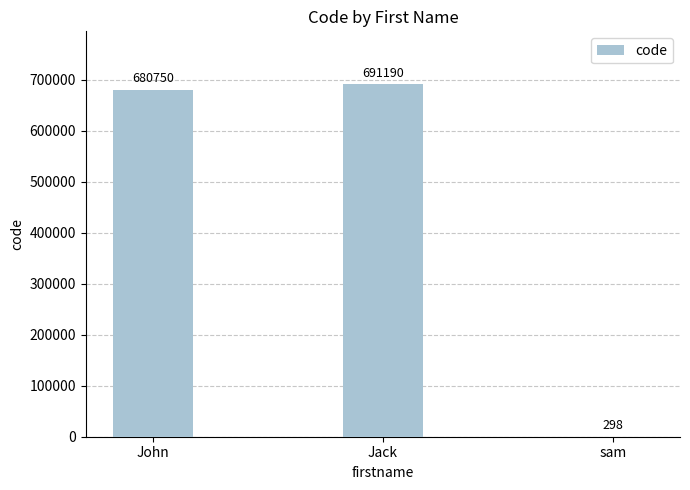

What is the maximum value shown in the chart?

691190